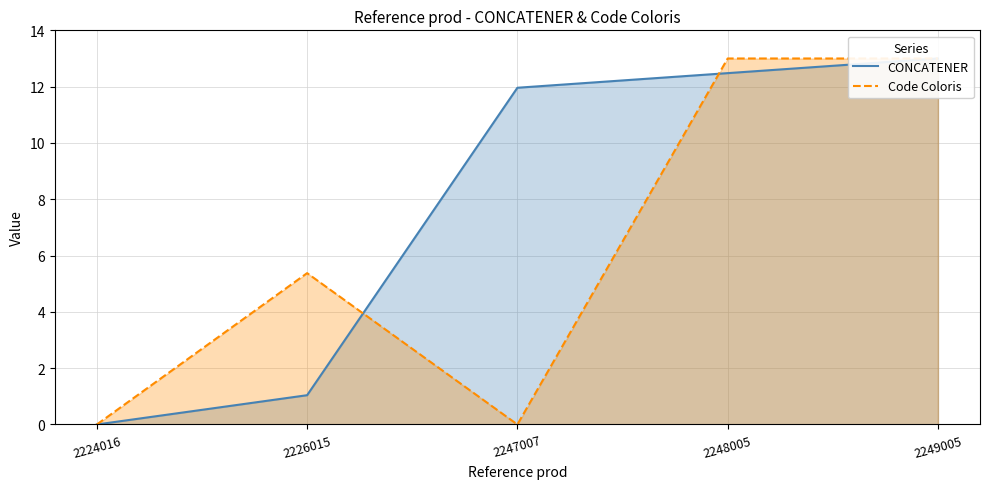

In Code Coloris, how many points are lower than both neighbors (excluding endpoints)?

1